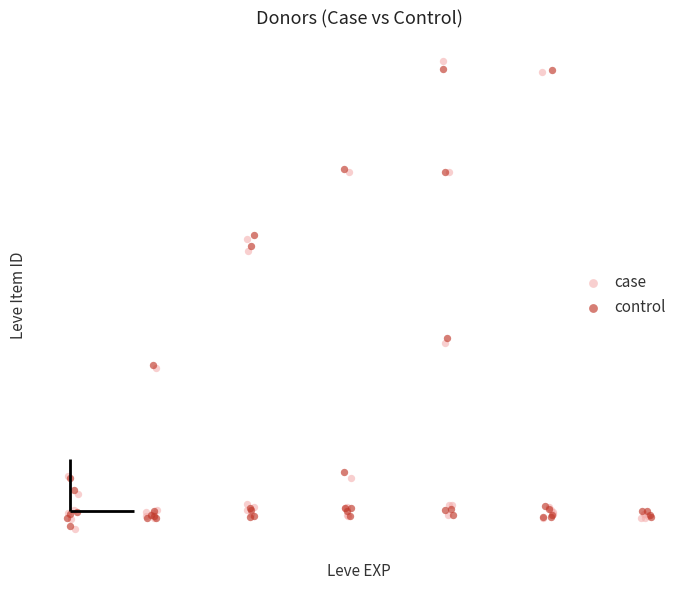

Which series has the widest spread of Y values?

case